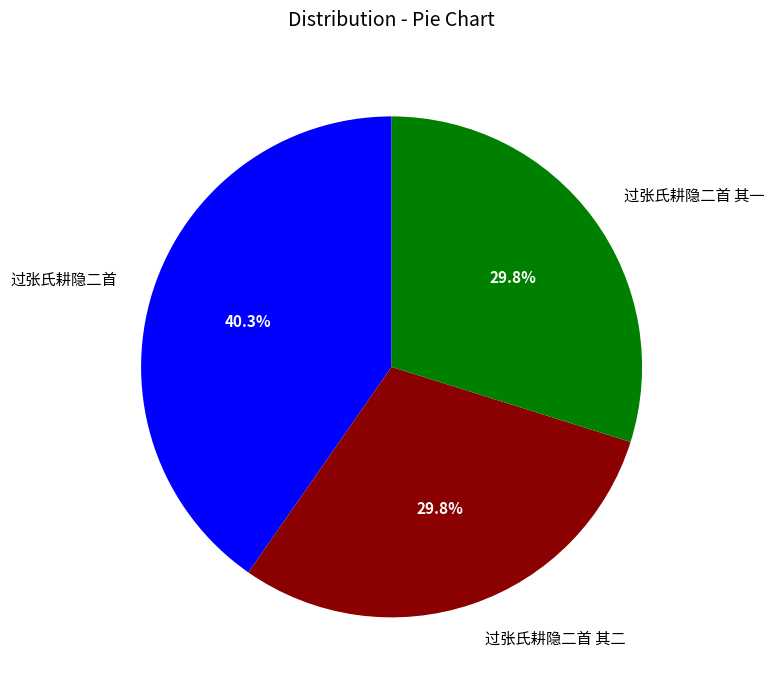

Which category has the biggest portion of the pie?

过张氏耕隐二首